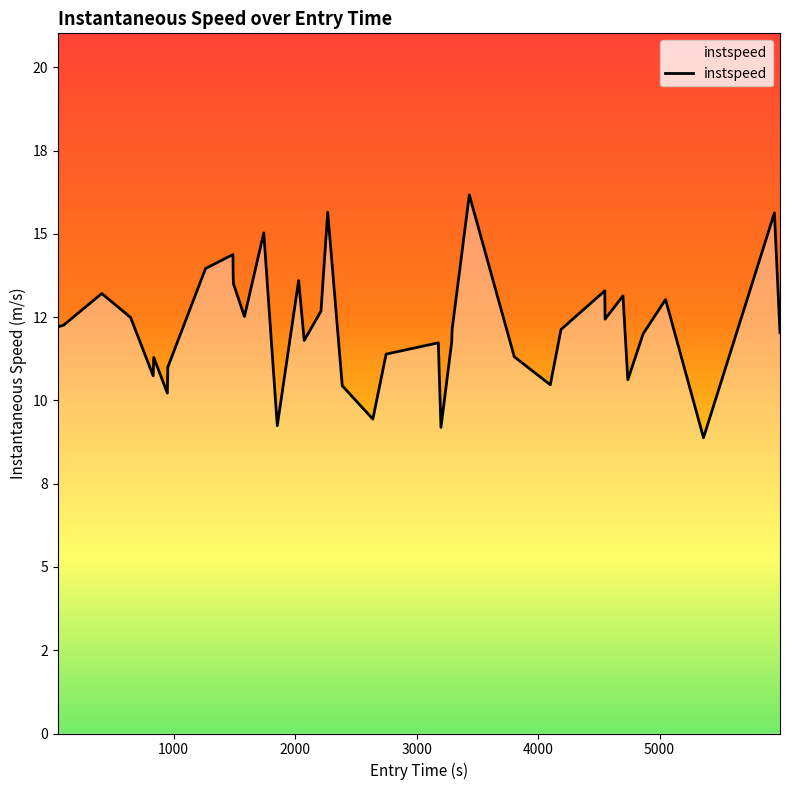

Does the chart display data point markers on the line(s)?

No